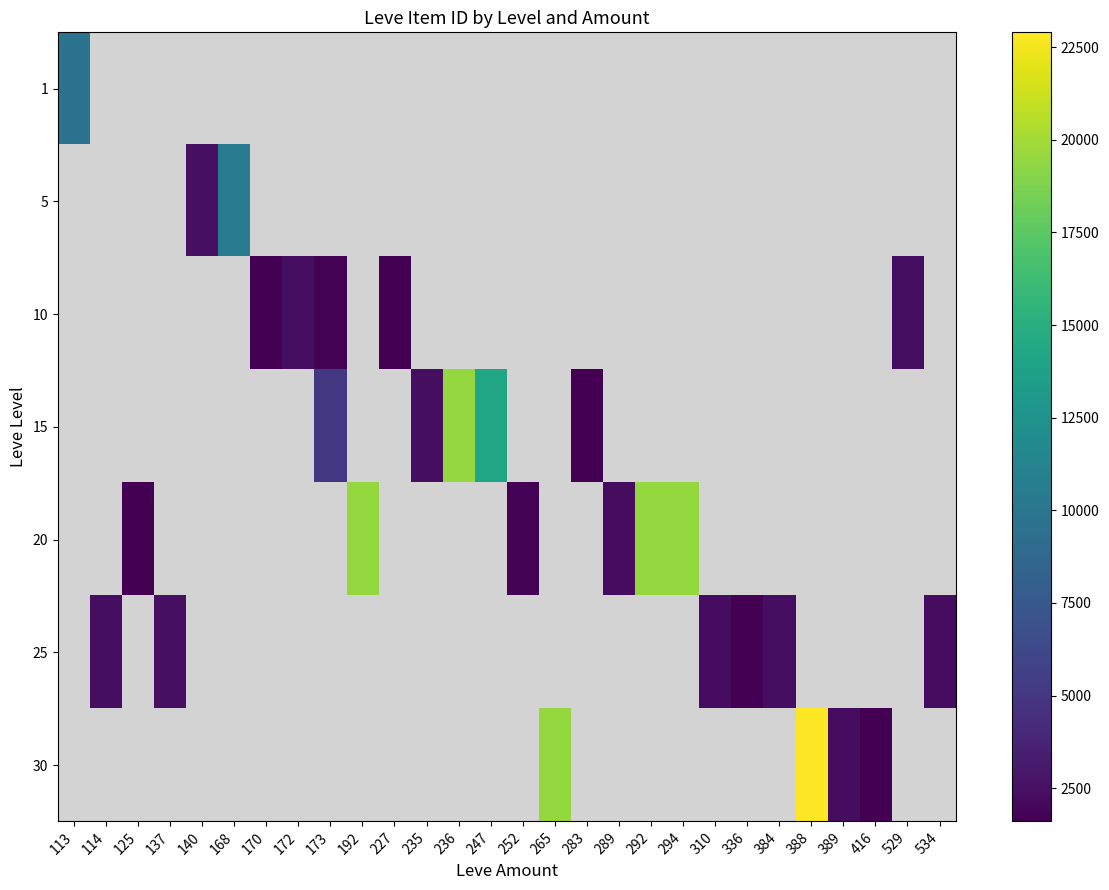

At how many categories does at least one series exceed 22278?

1